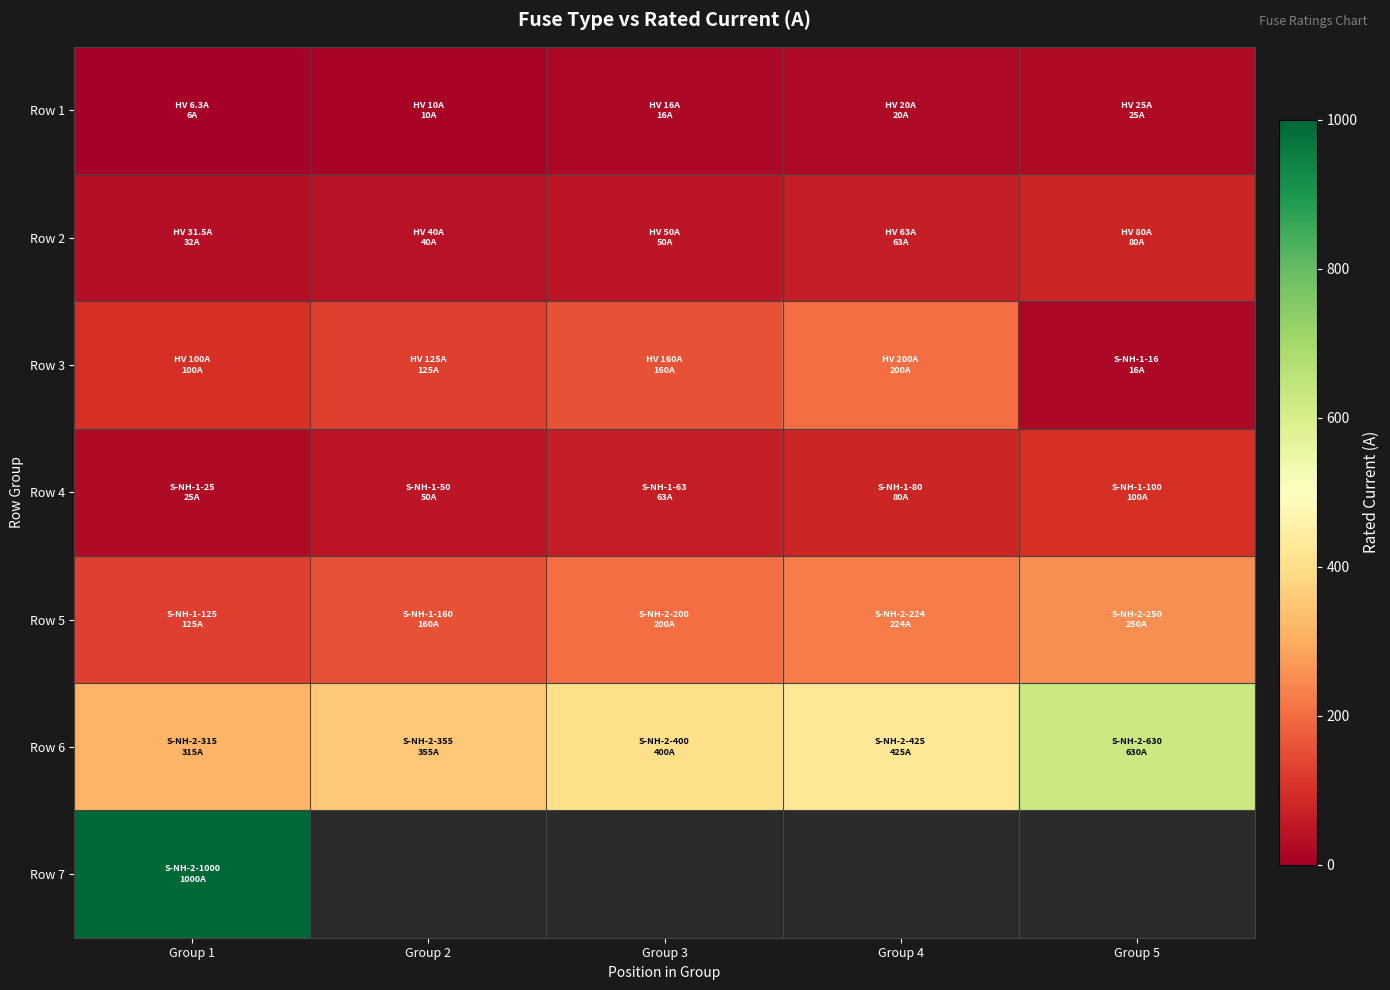

Which series changed the most between Group 1 and Group 3?

Row 6